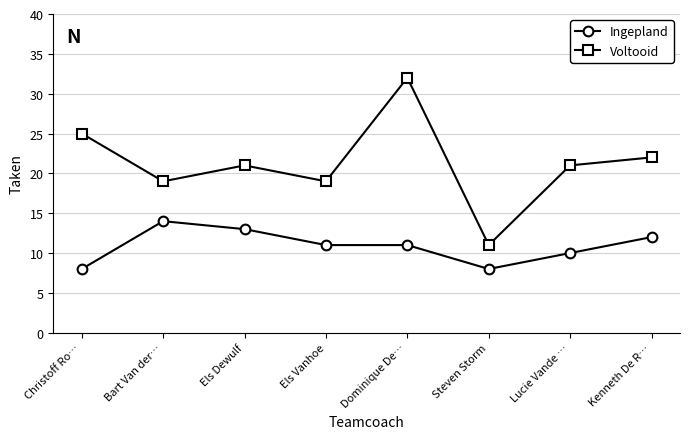

True or false: Ingepland has more than 2 interior local peaks.

False